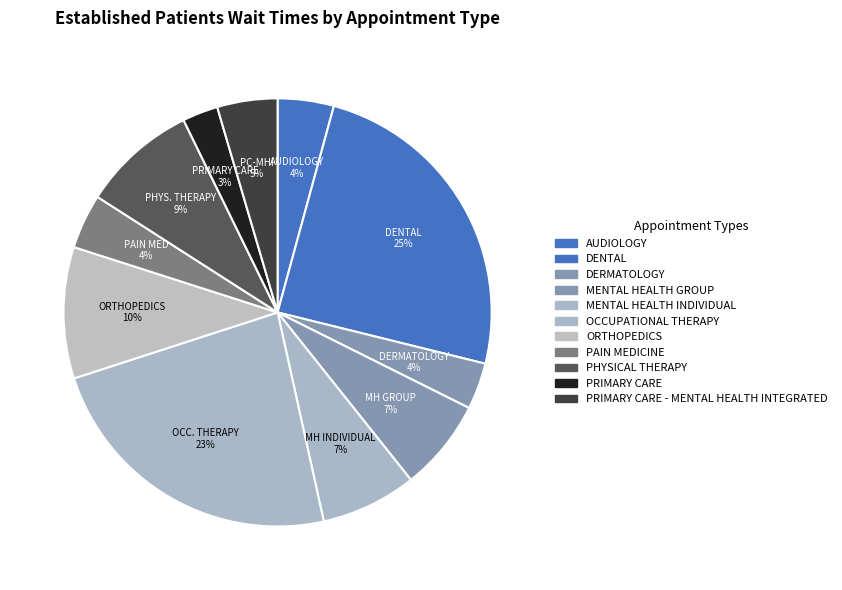

How many slices are in this pie chart?

11